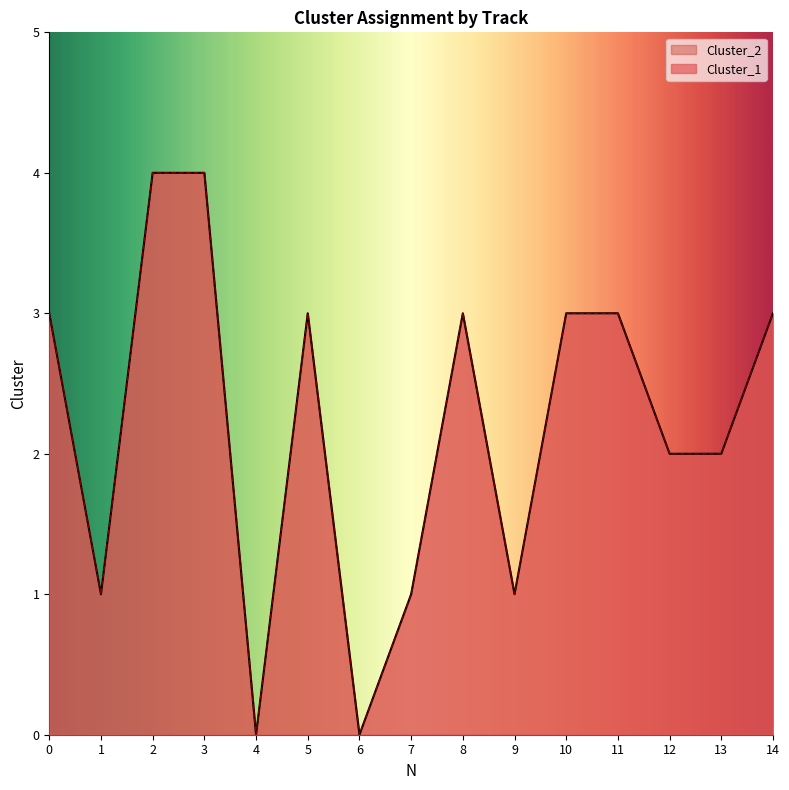

True or false: Cluster_2 and Cluster_1 intersect in this chart.

False